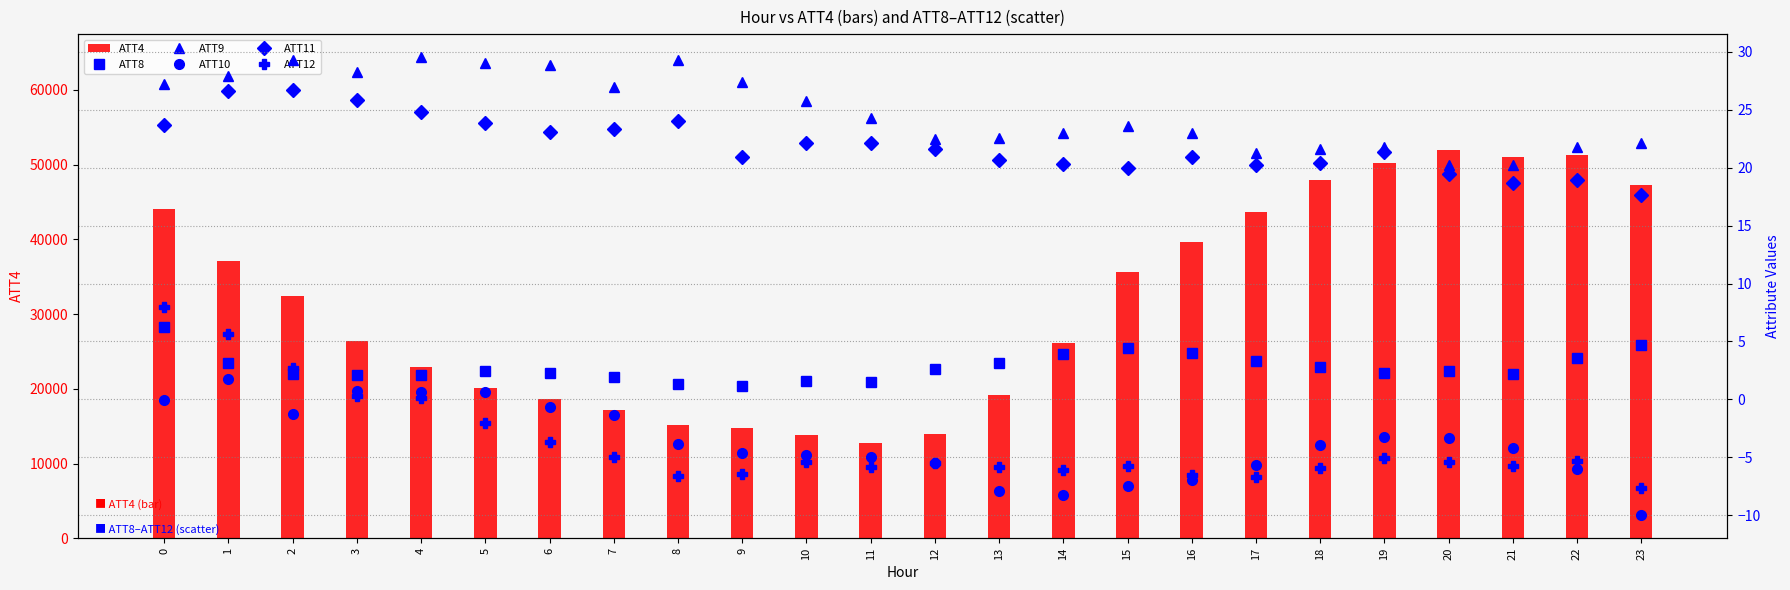

What is the minimum value shown in the chart?

-10.0